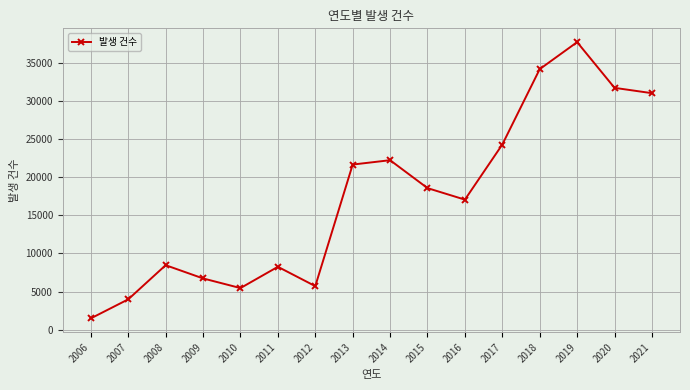

Reading left to right, extract all data points from this chart.

2006=1488	2007=3981	2008=8454	2009=6720	2010=5455	2011=8244	2012=5709	2013=21634	2014=22205	2015=18549	2016=17040	2017=24259	2018=34132	2019=37667	2020=31681	2021=30982